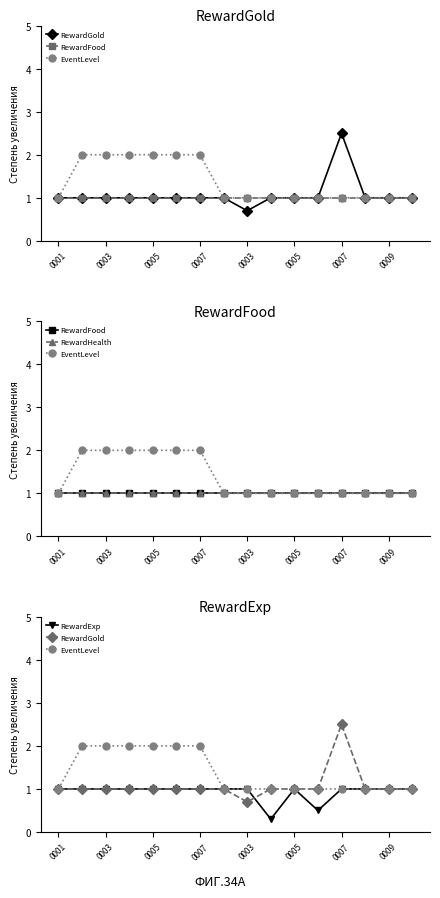

Where is RewardGold nearest to the value 1?

0001